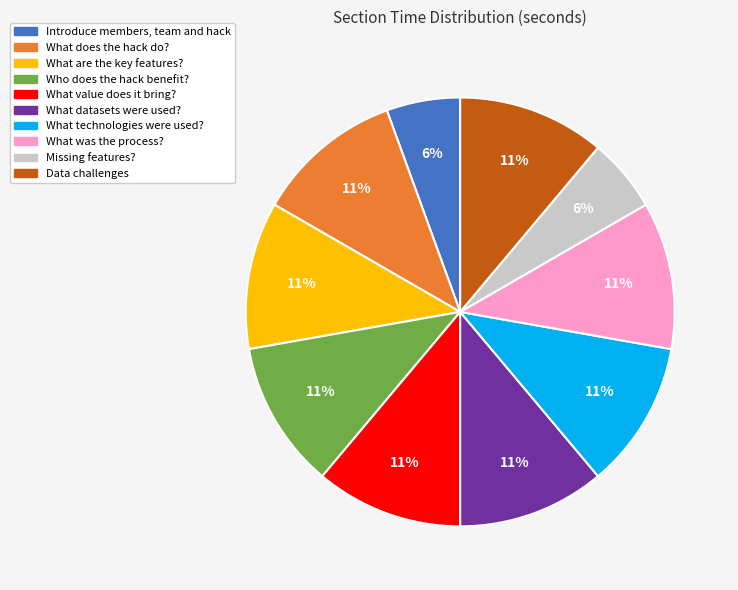

Does Introduce members, team and hack account for over 50% of the chart?

No